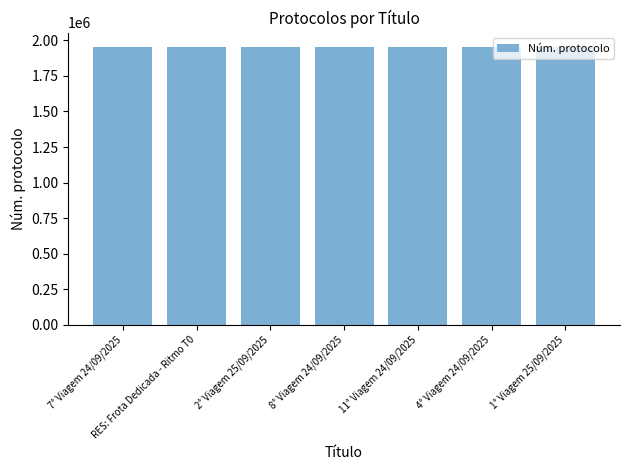

The chart shows a value of 1957183 at 7° Viagem 24/09/2025. True or false?

True